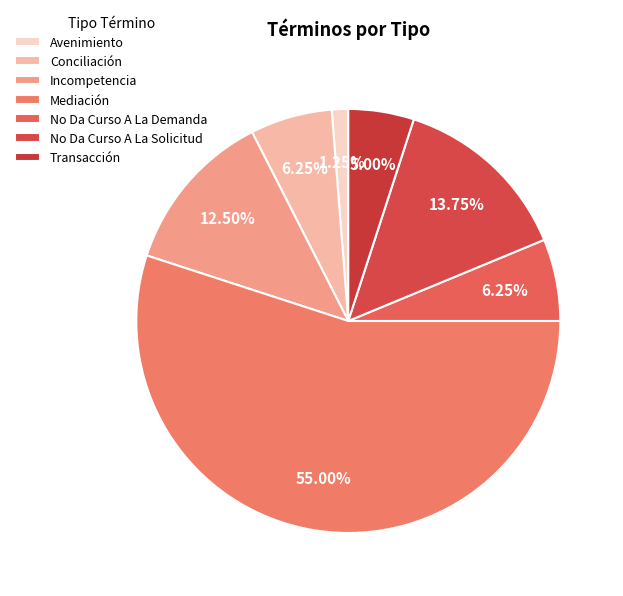

To the nearest percent, what portion does No Da Curso A La Solicitud represent?

14%